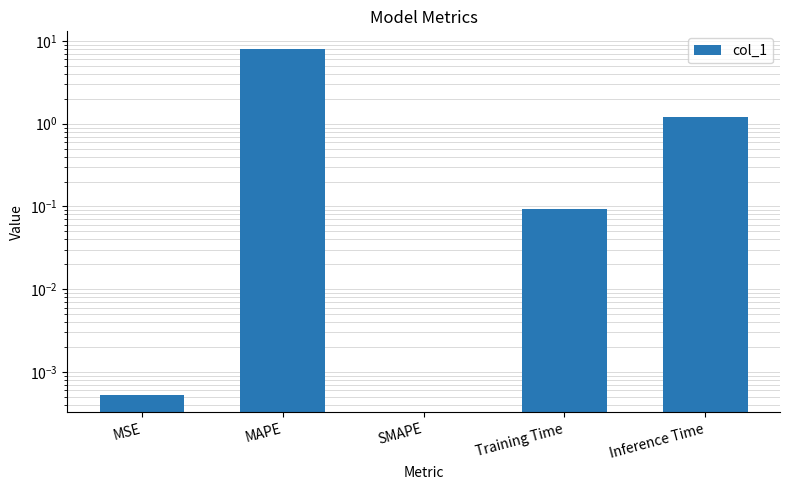

The value at MAPE is 12.9. True or false?

False